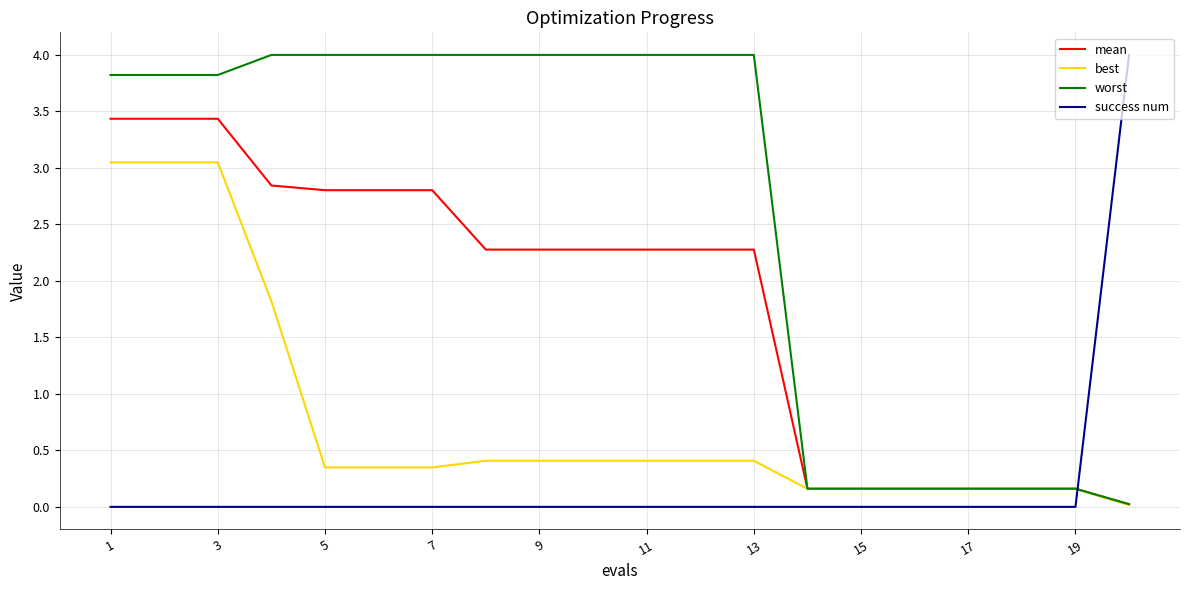

List the series in order of their overall mean, highest first.

worst, mean, best, success num